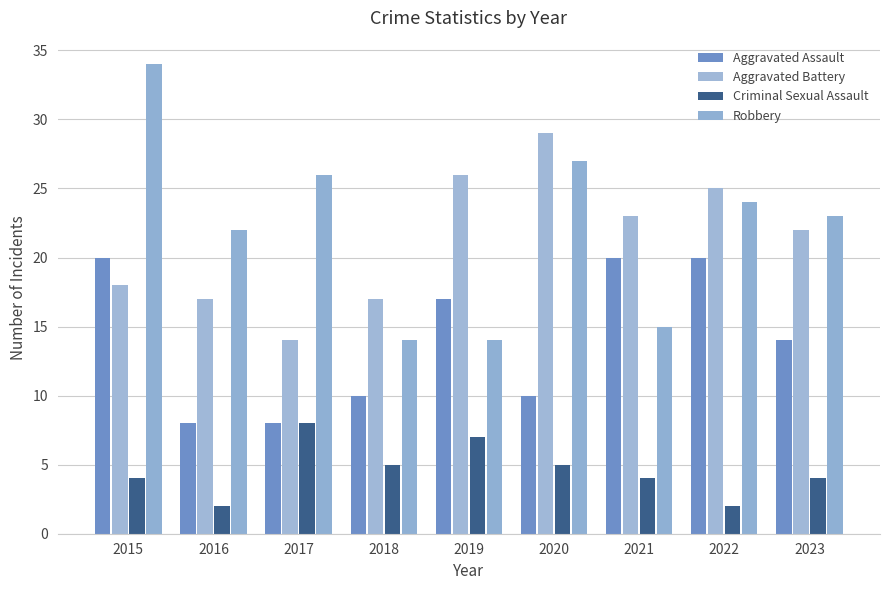

True or false: Criminal Sexual Assault has a value of 2 at 2022.

True